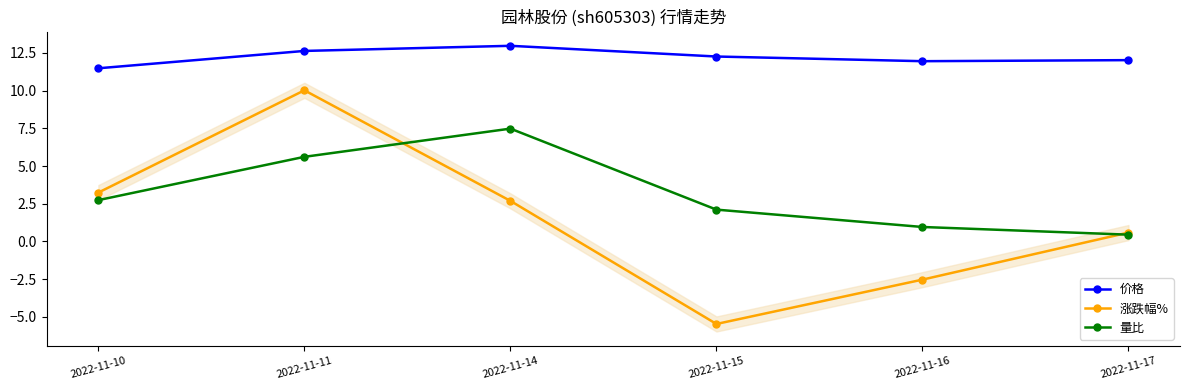

What is the average value of the 量比 series?

3.2